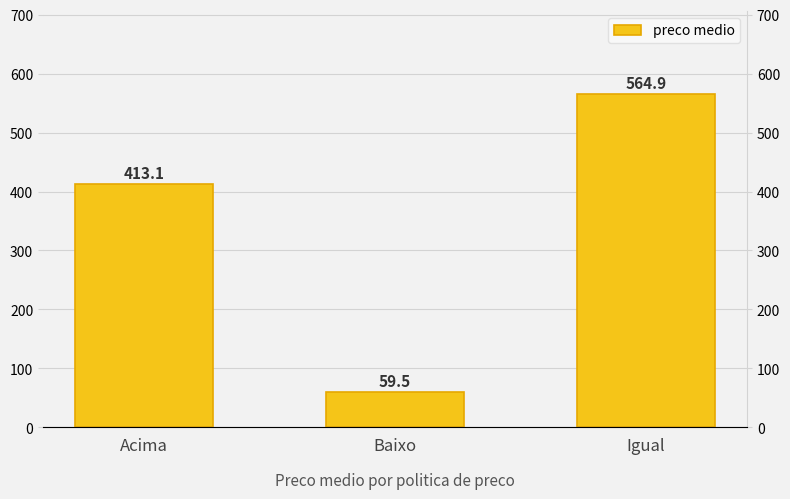

At which label does the data first exceed 413?

Acima